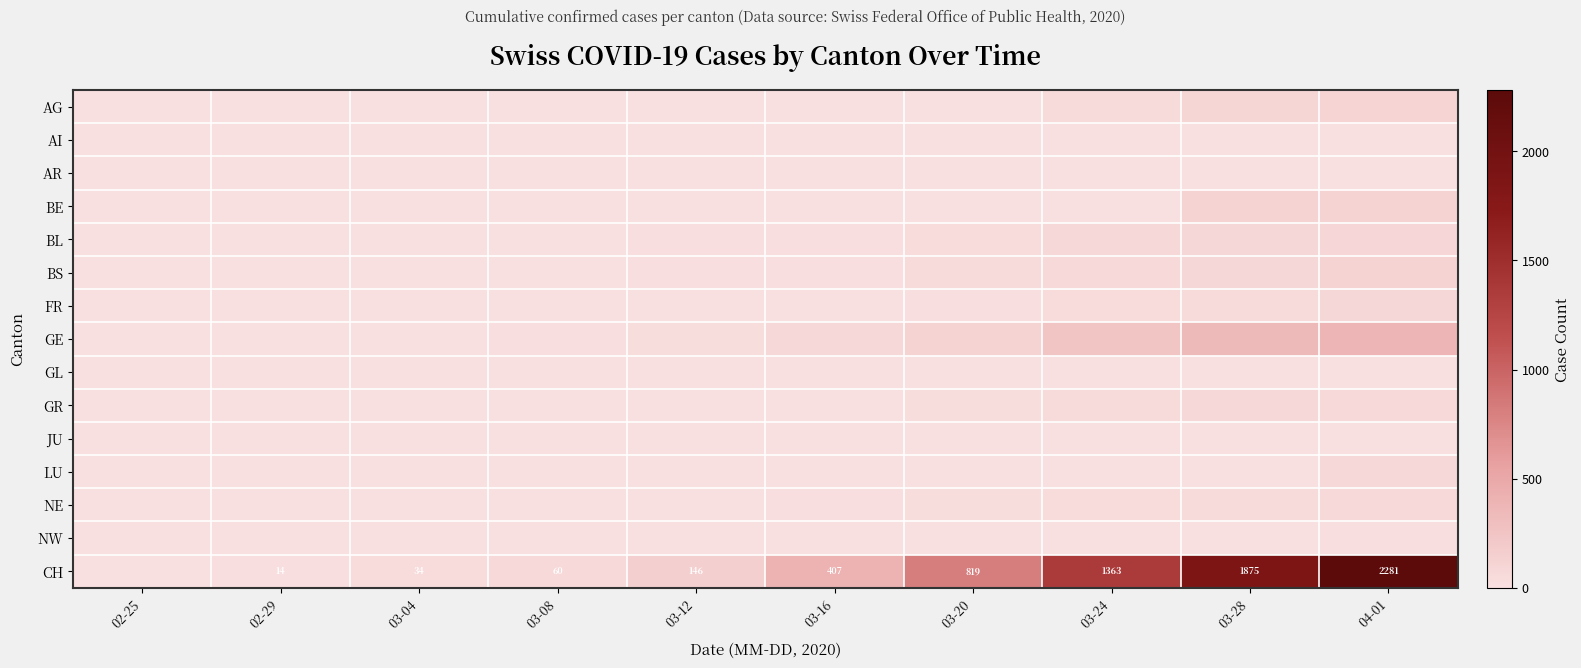

How many data points does each series have?

10